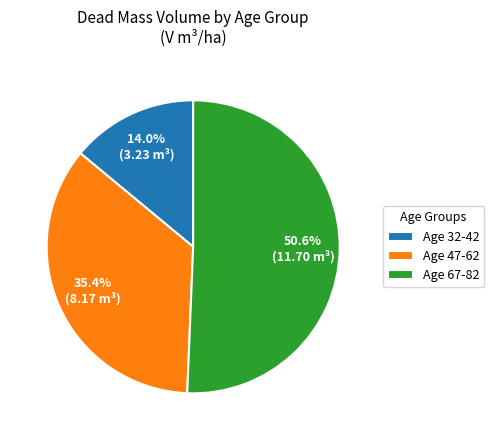

What percentage is NOT represented by Age 32-42?

86.0%